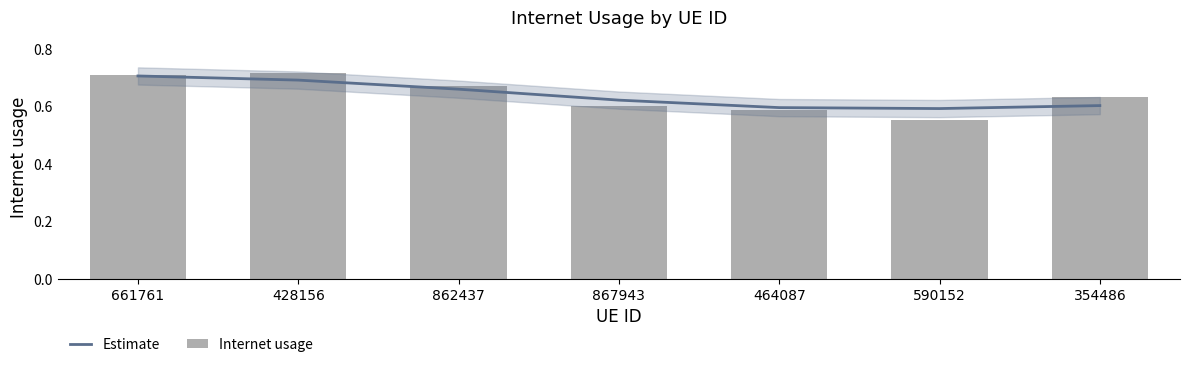

List the labels in order of Internet usage value, smallest first.

590152, 464087, 867943, 354486, 862437, 661761, 428156